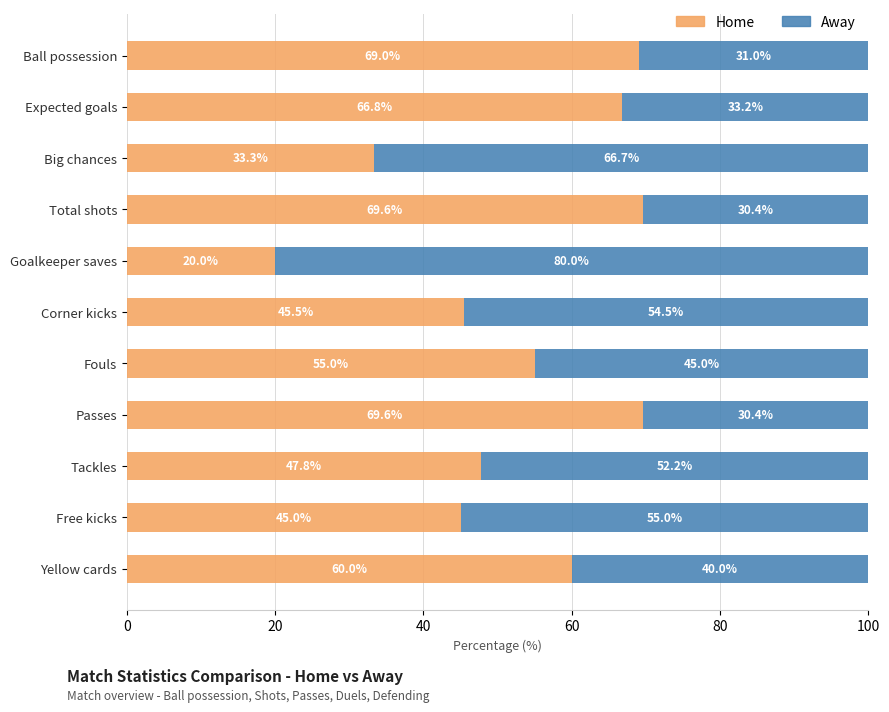

Count the number of data series in this chart.

2